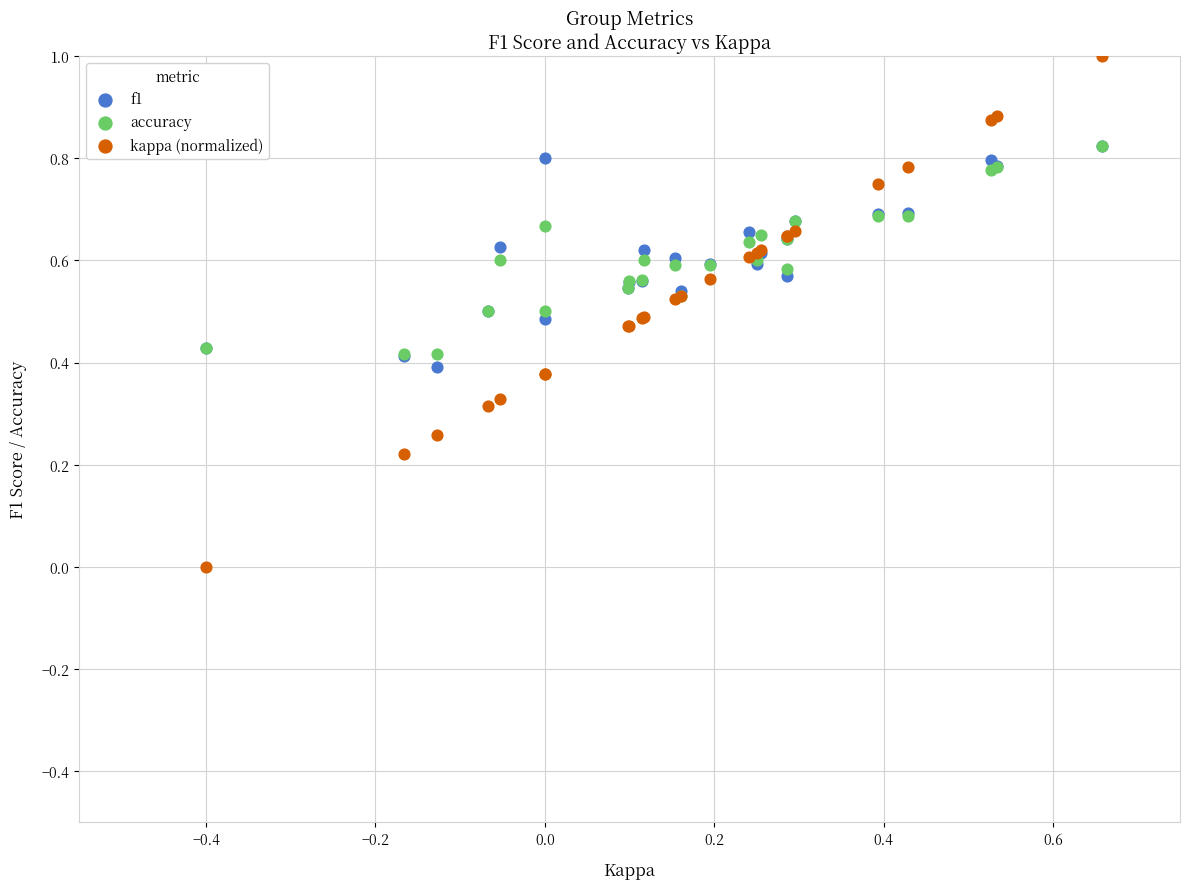

What are all the series names shown in the legend?

f1, accuracy, kappa (normalized)